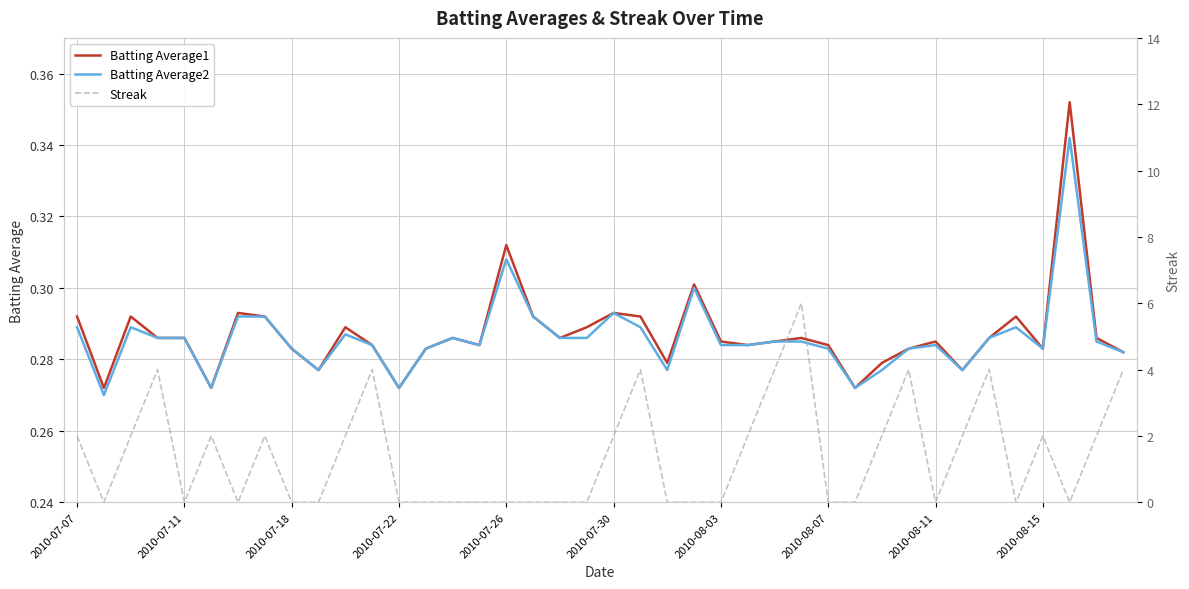

What is the sum of the Batting Average1 values at 21 and 31?

0.6